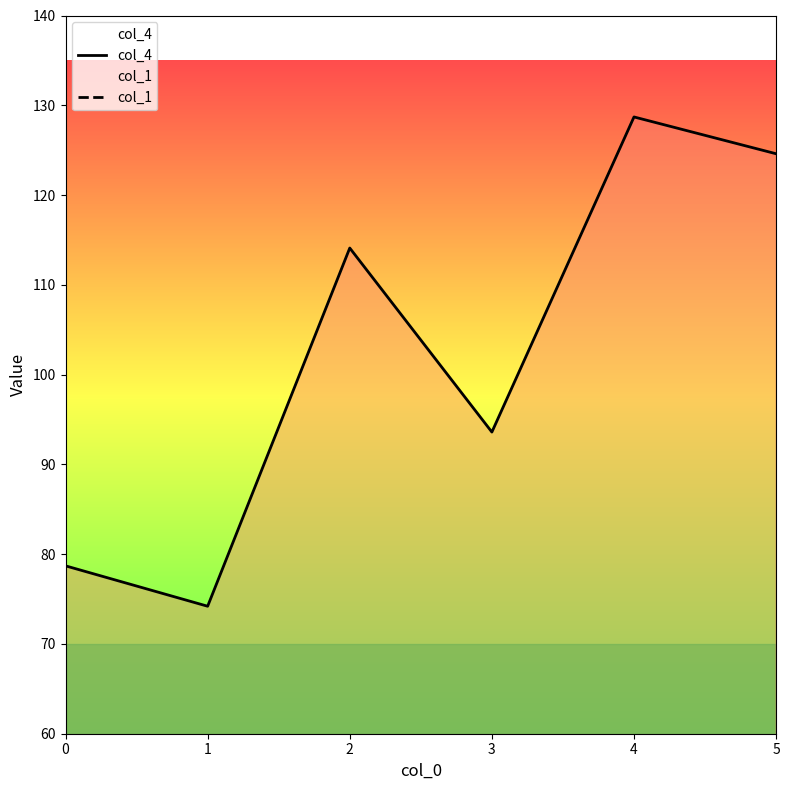

At which label is col_4 closest to 101?

3